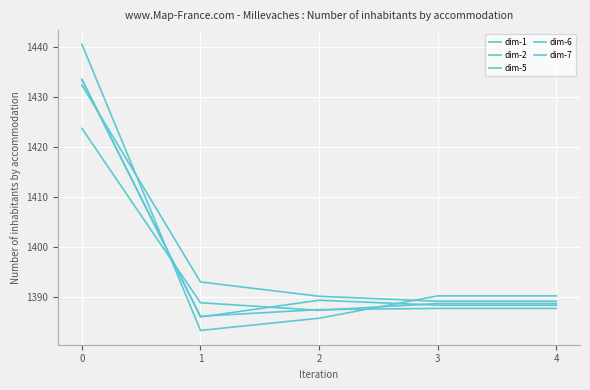

Which series ends up on top after the final intersection of dim-1 and dim-6?

dim-6